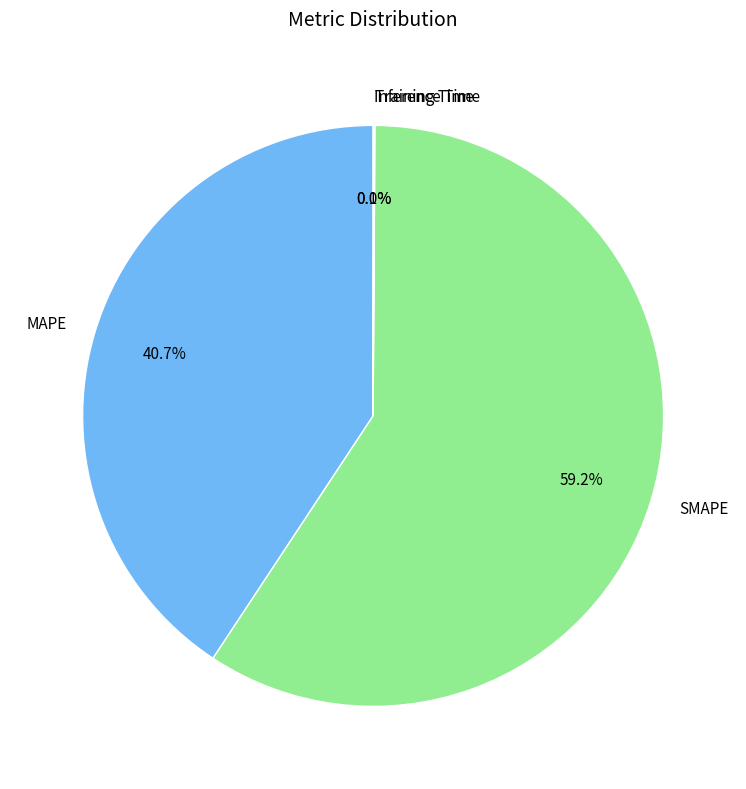

To the nearest percent, what is the average slice percentage?

25%